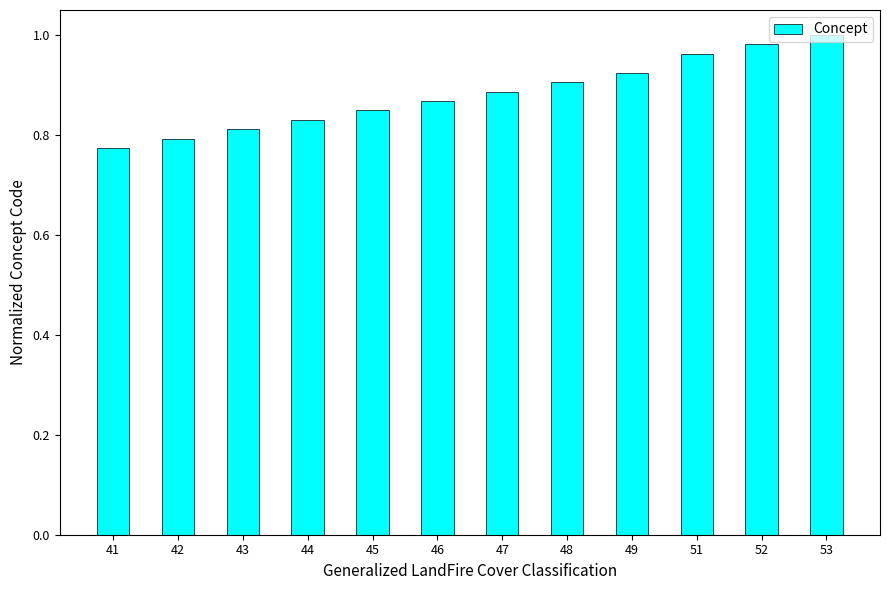

List the labels in order of value, smallest first.

41, 42, 43, 44, 45, 46, 47, 48, 49, 51, 52, 53